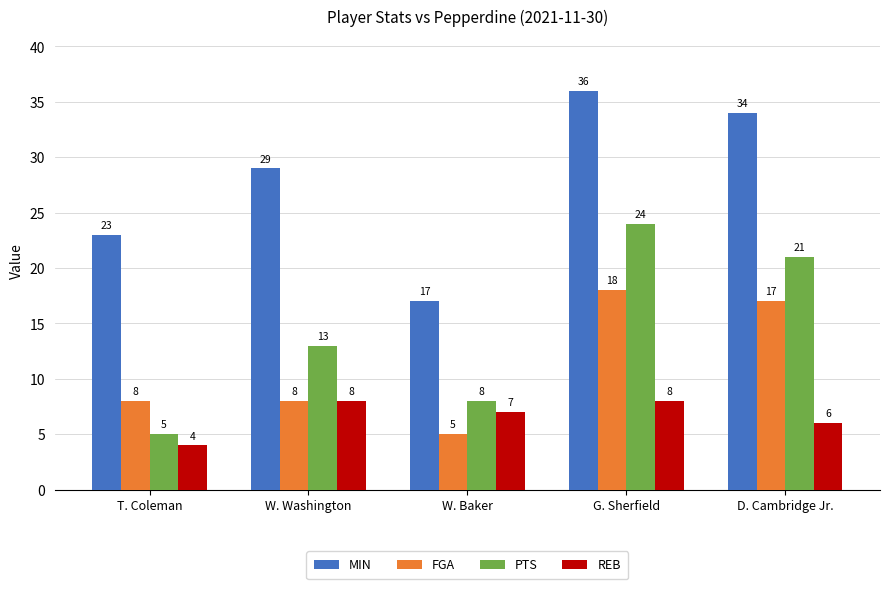

How many bars are there in total?

20